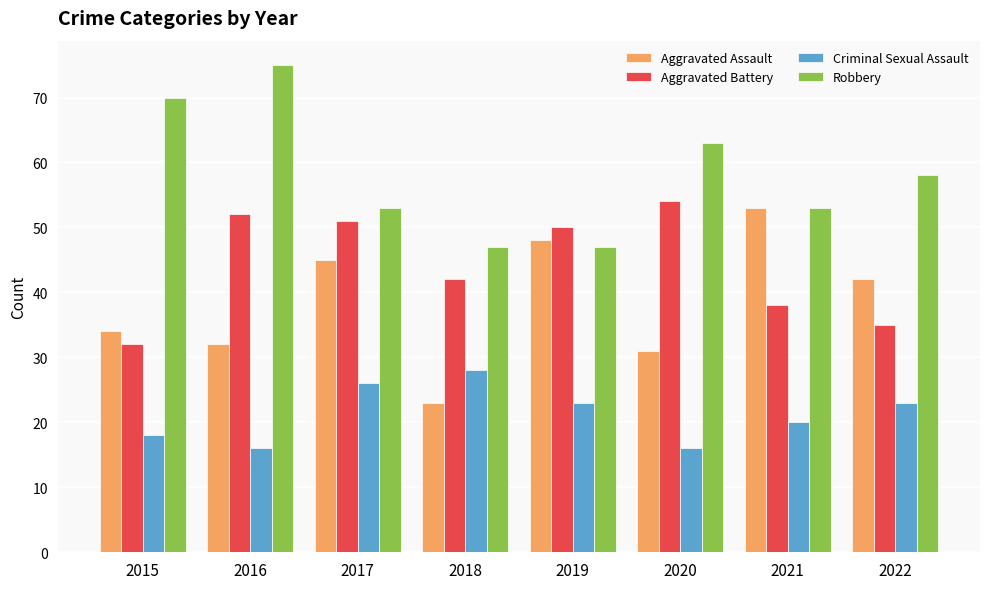

Is the value of Robbery at 2018 greater than the value of Aggravated Assault at 2022?

Yes